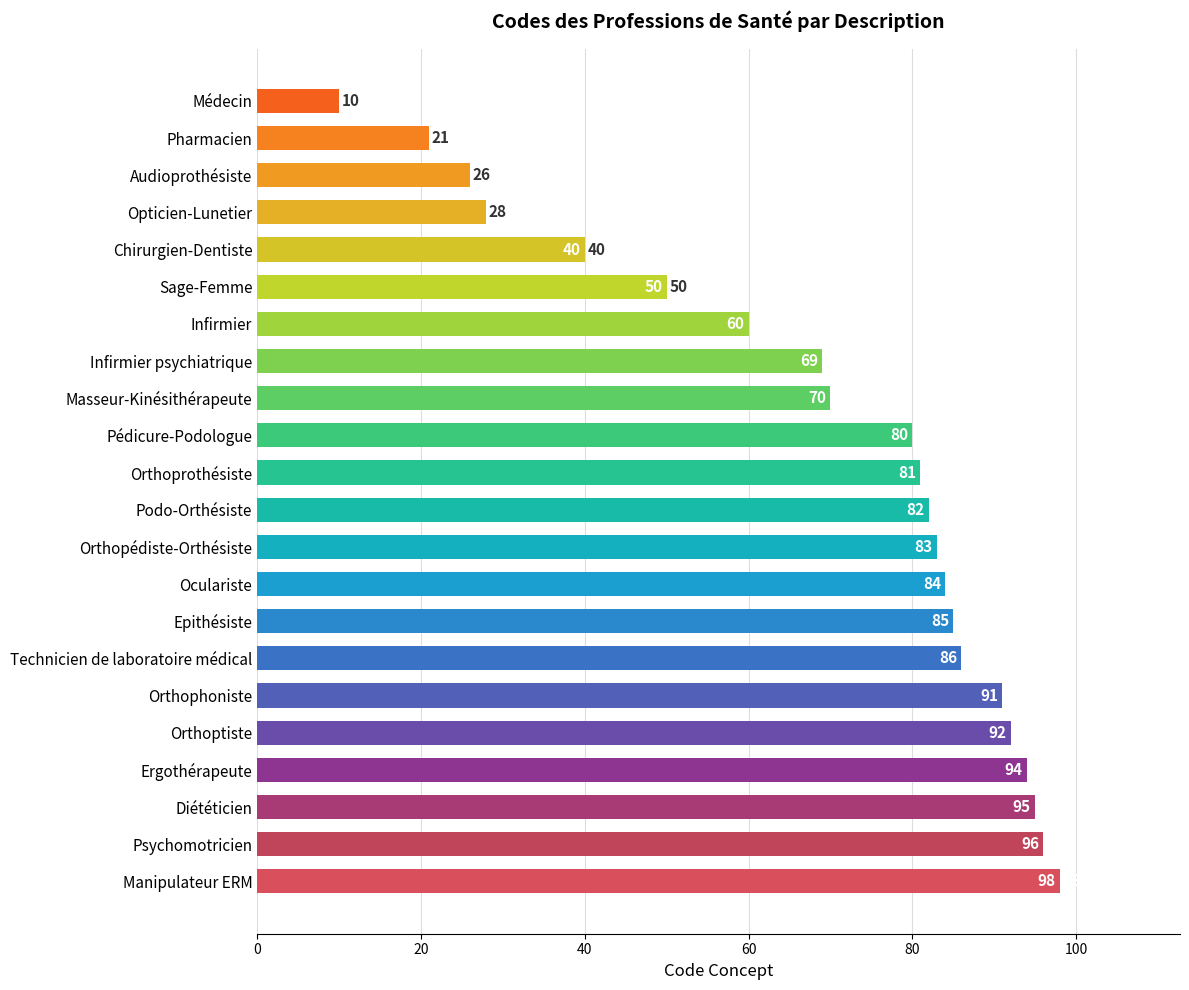

Which label corresponds to the smallest value in the chart?

Médecin